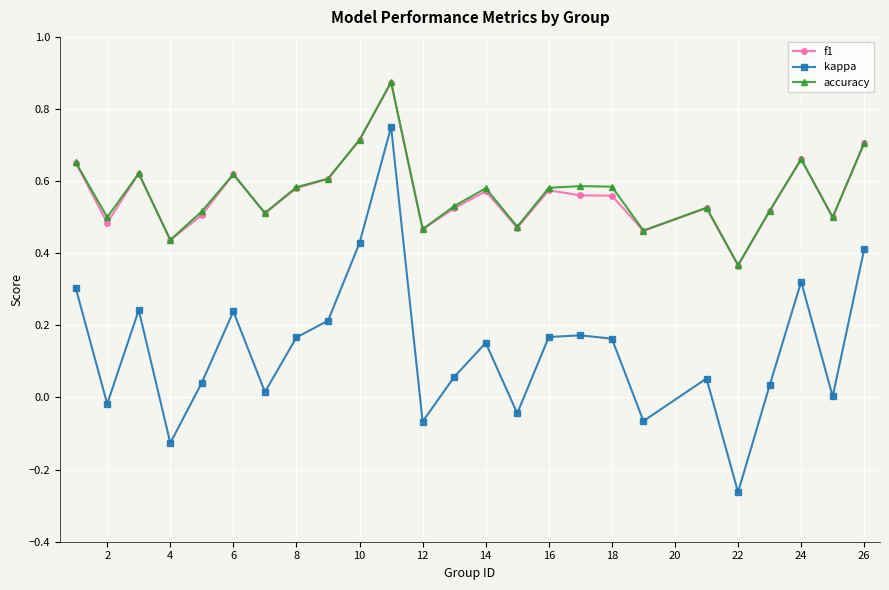

True or false: accuracy has more than 1 points higher than both neighbors.

True